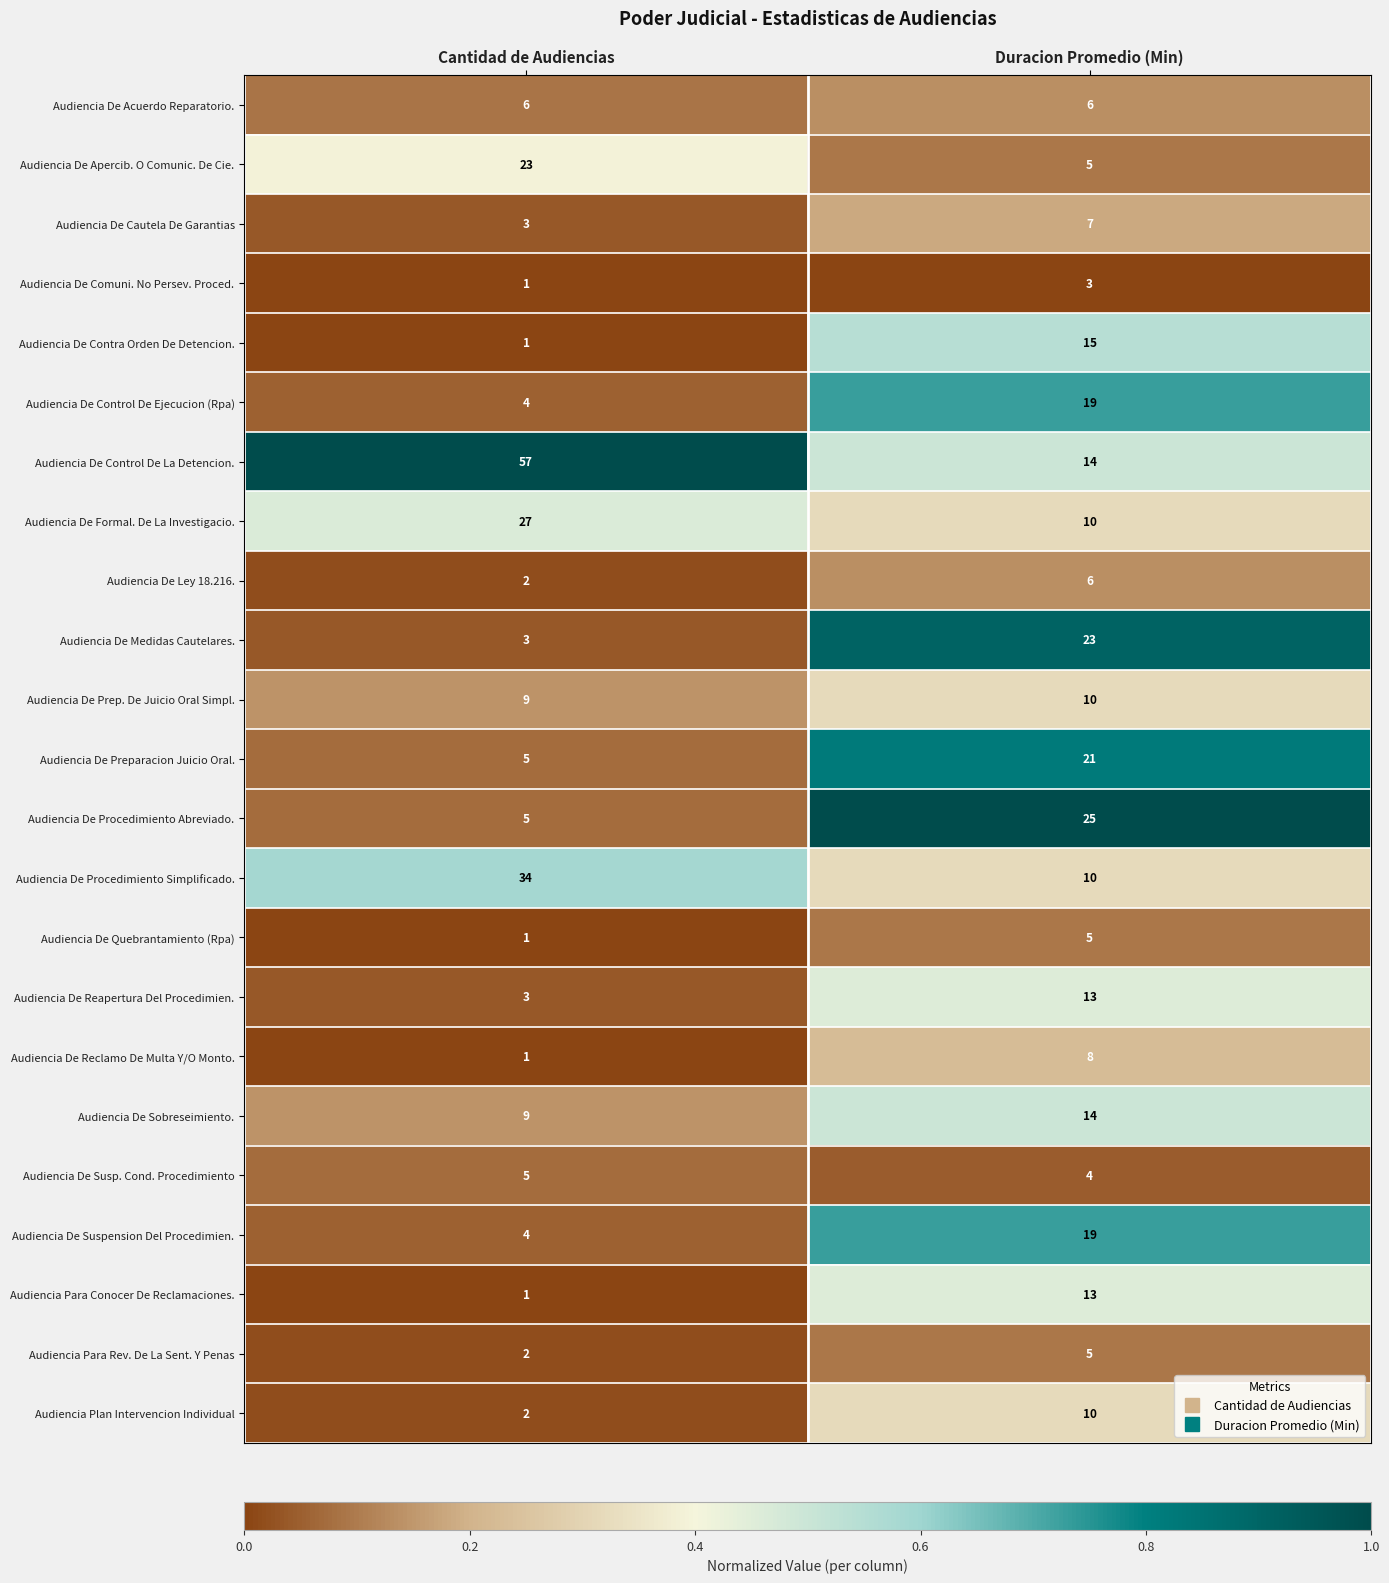

What is the difference between the highest and lowest values at Duracion Promedio (Min)?

22